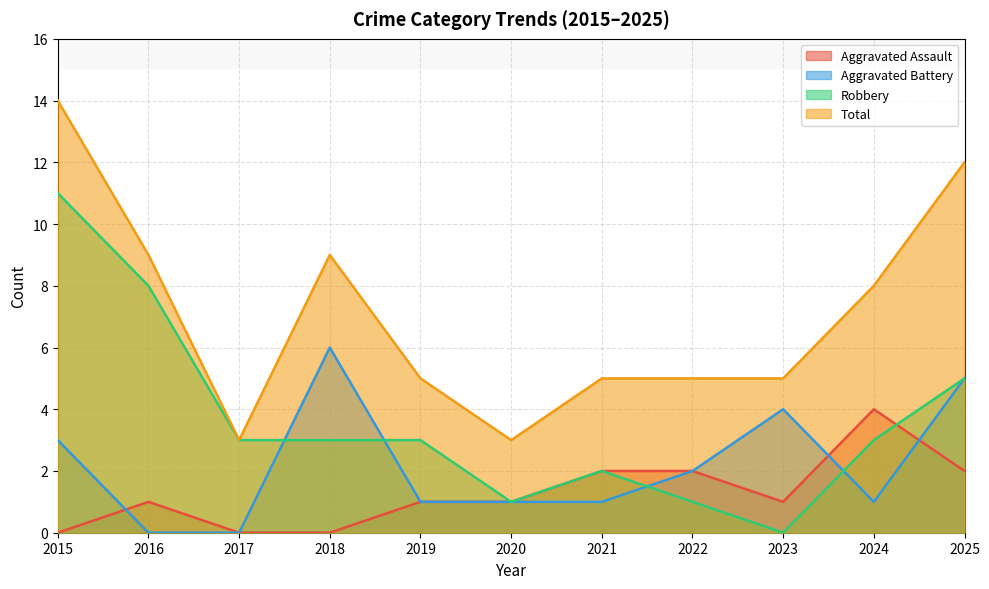

Does the chart display data point markers on the line(s)?

No